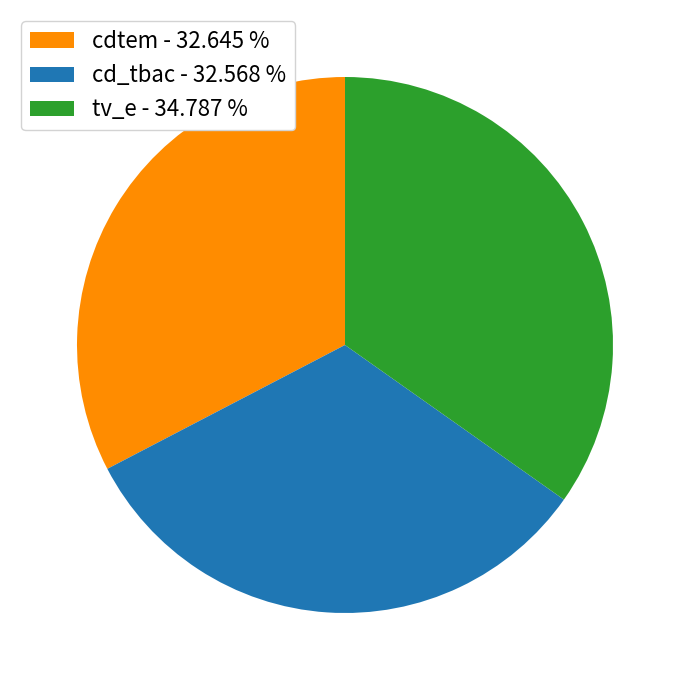

Combined, do cdtem - 32.645 % and tv_e - 34.787 % account for over 50%?

Yes